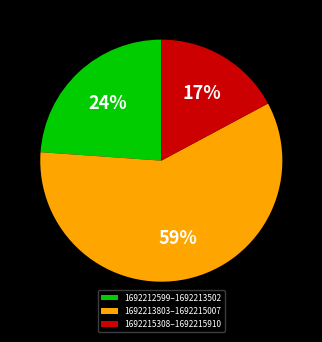

Approximately how many times larger is the value at 1692212599–1692213502 compared to 1692215308–1692215910?

1.4